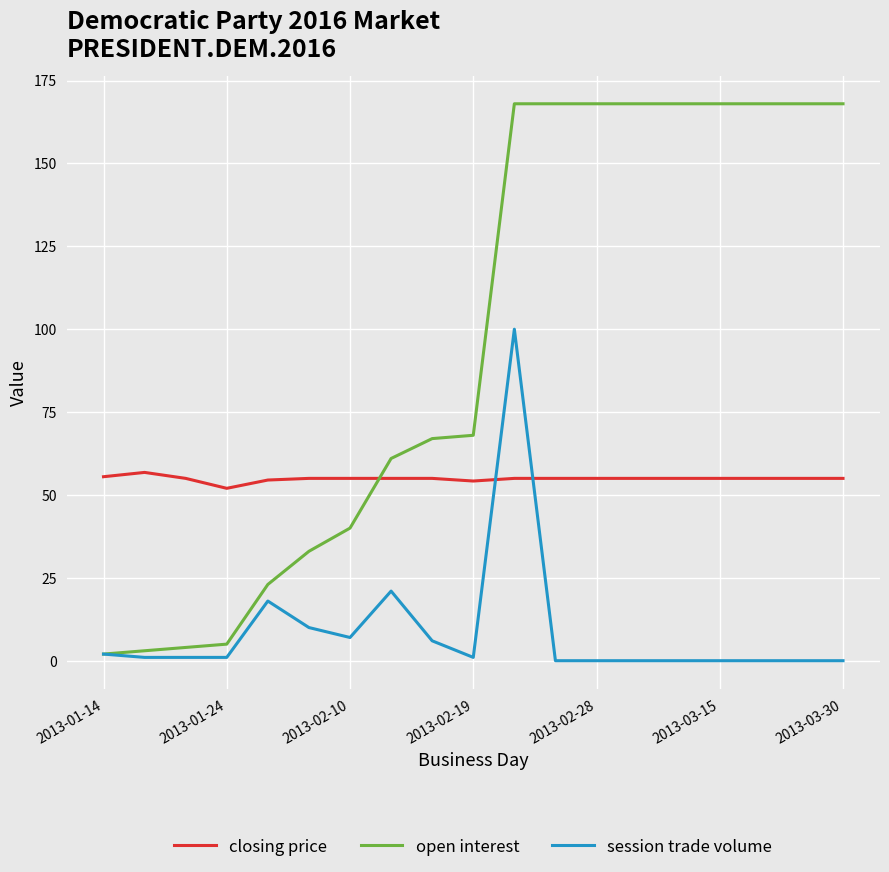

Which series has the largest range (max minus min)?

open interest